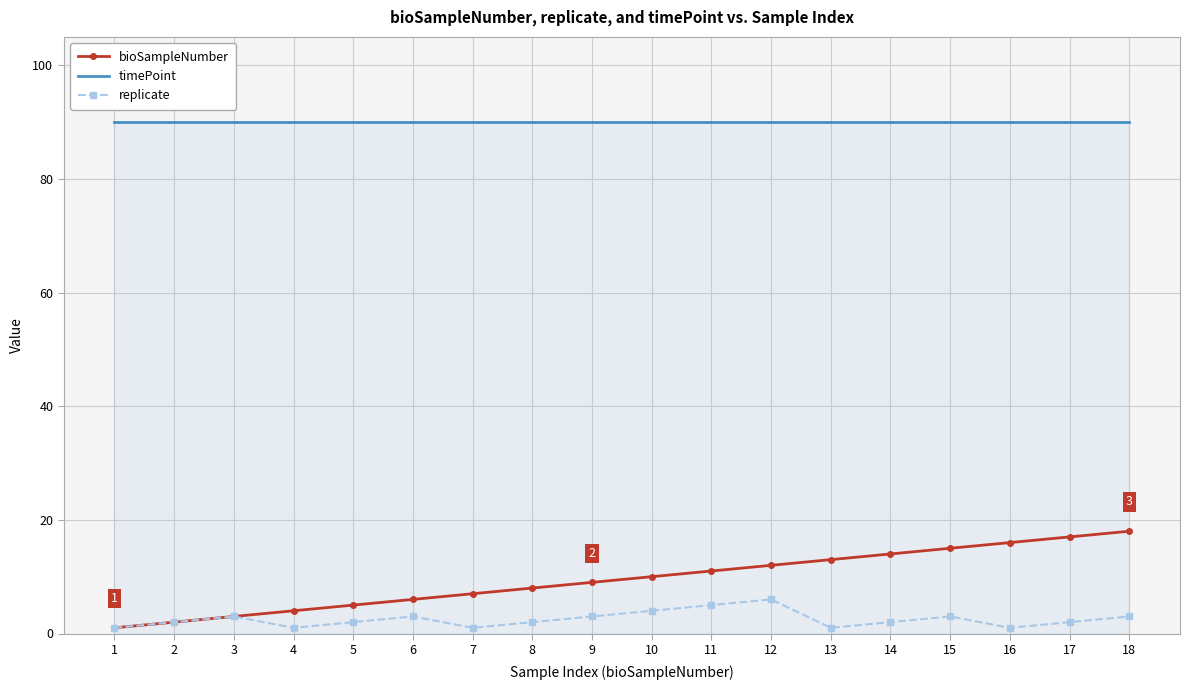

Which series has the largest total across all categories?

timePoint